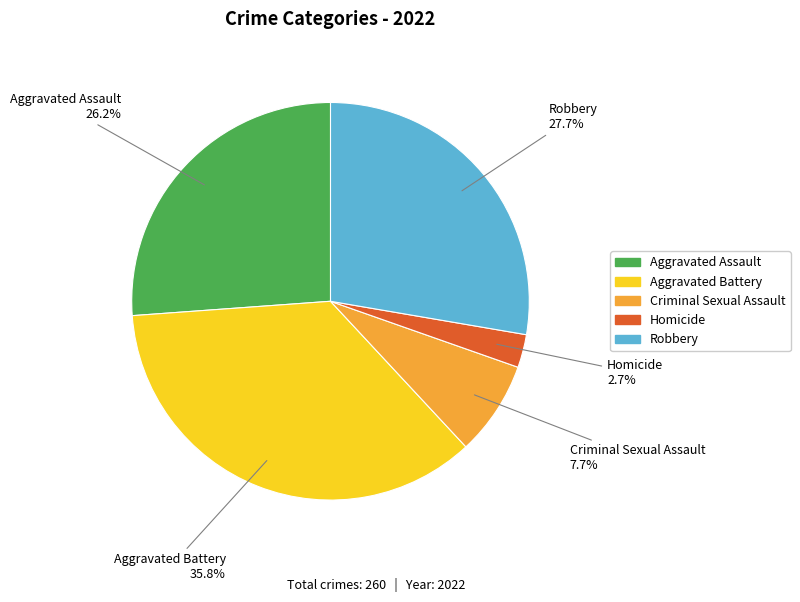

Does Aggravated Battery account for over 50% of the chart?

No